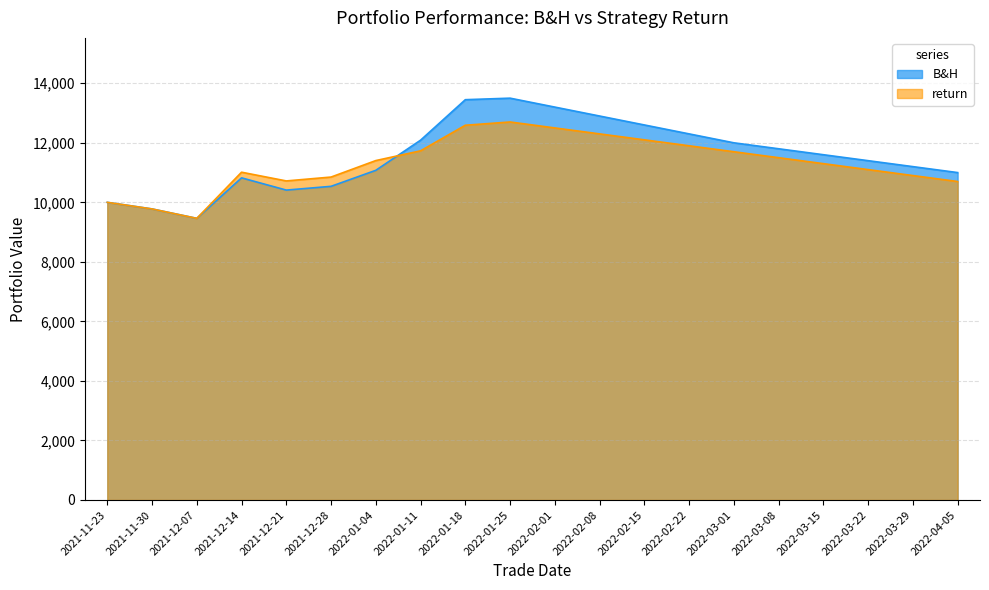

The B&H series shows 6164.2 at 2021-12-21. True or false?

False